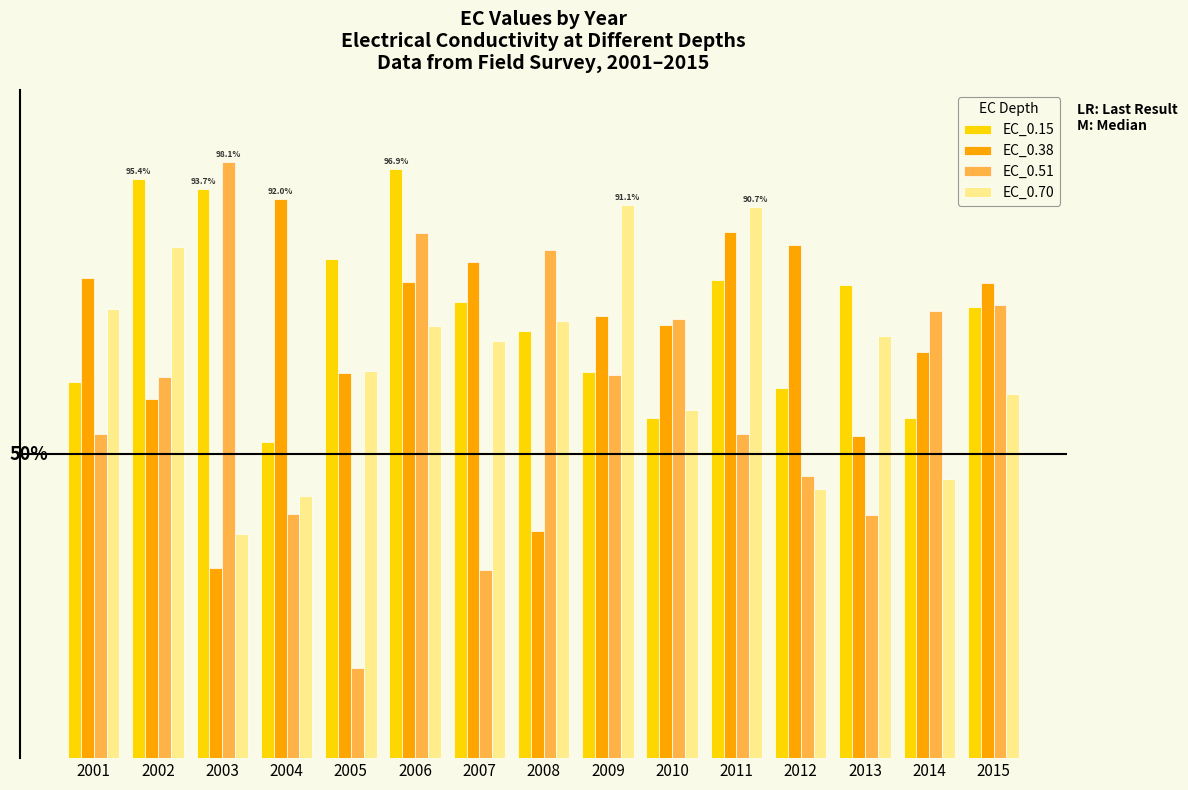

What is the value of the EC_0.15 bar at the 8th from the left?

70.3